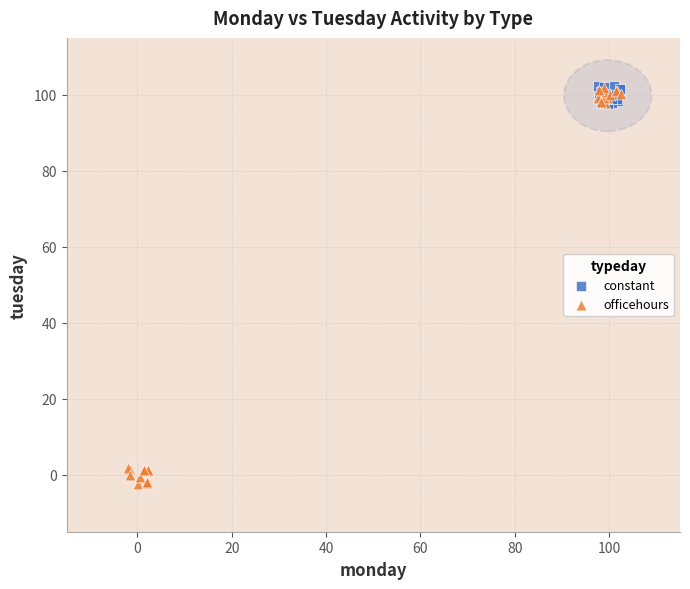

Which series has the widest spread of Y values?

officehours